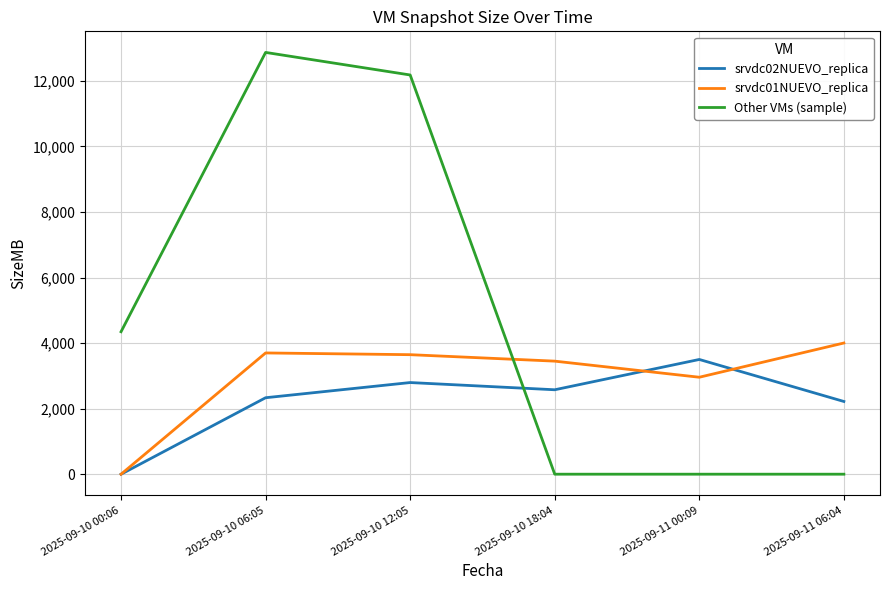

Which series changed the most between 2025-09-10 00:06 and 2025-09-11 00:09?

Other VMs (sample)